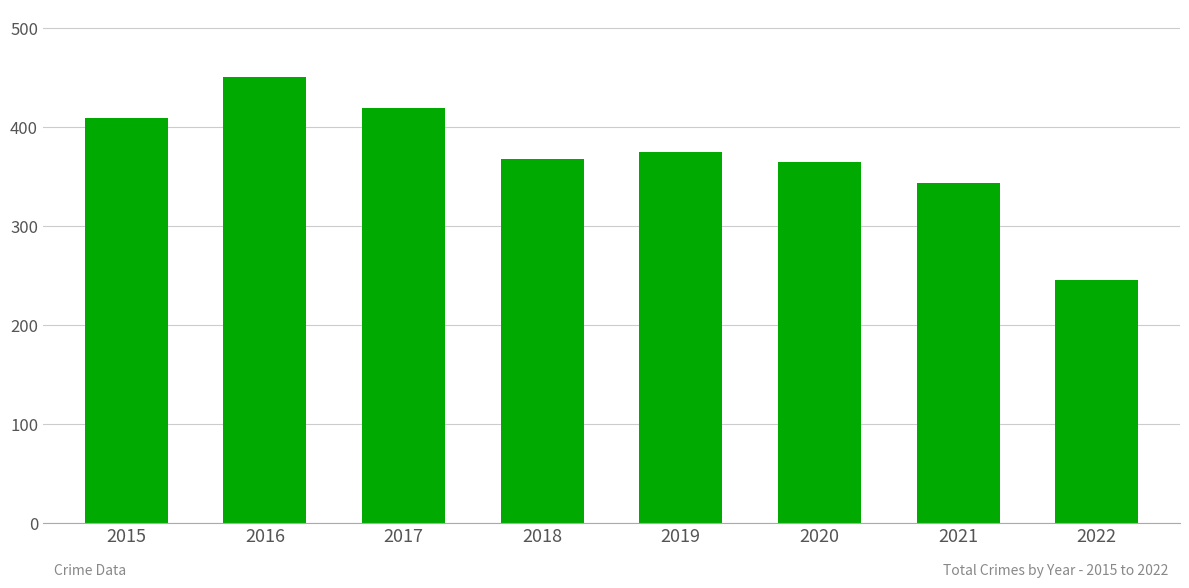

Reading right to left, extract all data points from this chart.

2022=246	2021=344	2020=365	2019=375	2018=368	2017=420	2016=451	2015=409